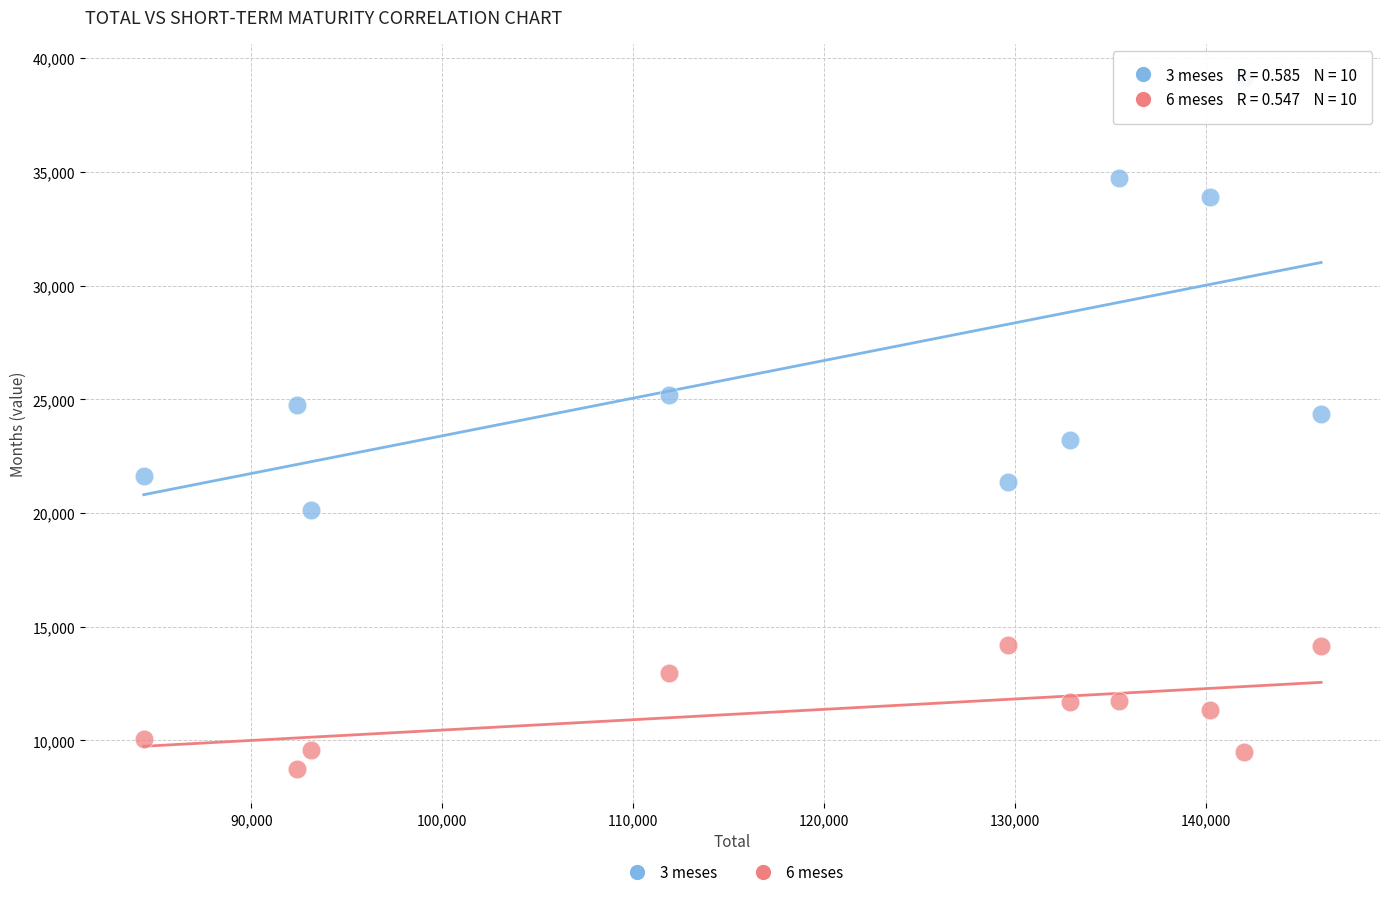

Across all data points, what is the range of X values (max minus min)?

61673